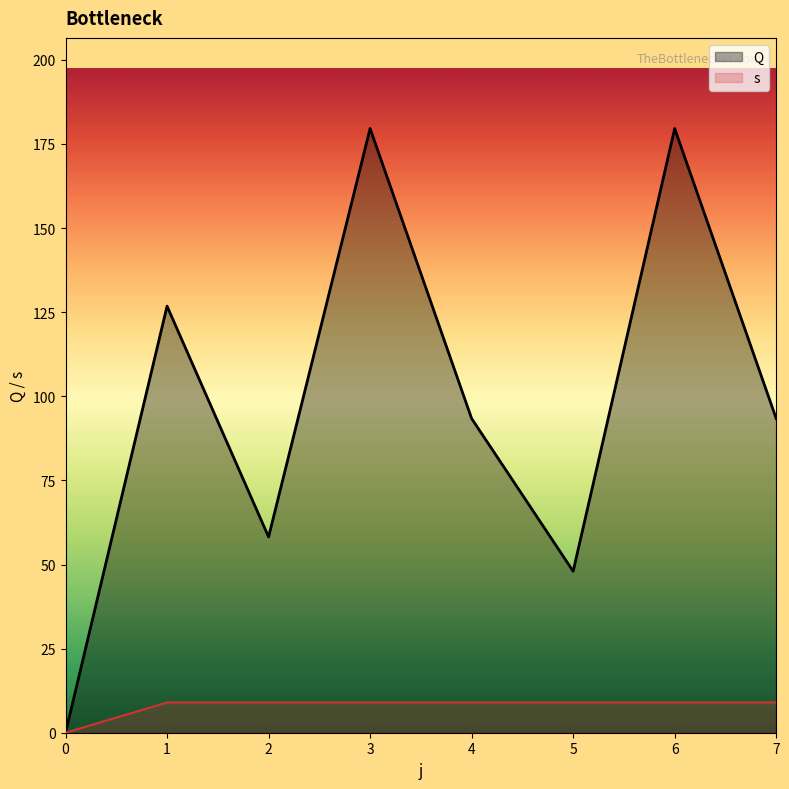

How many values in s are above zero?

7